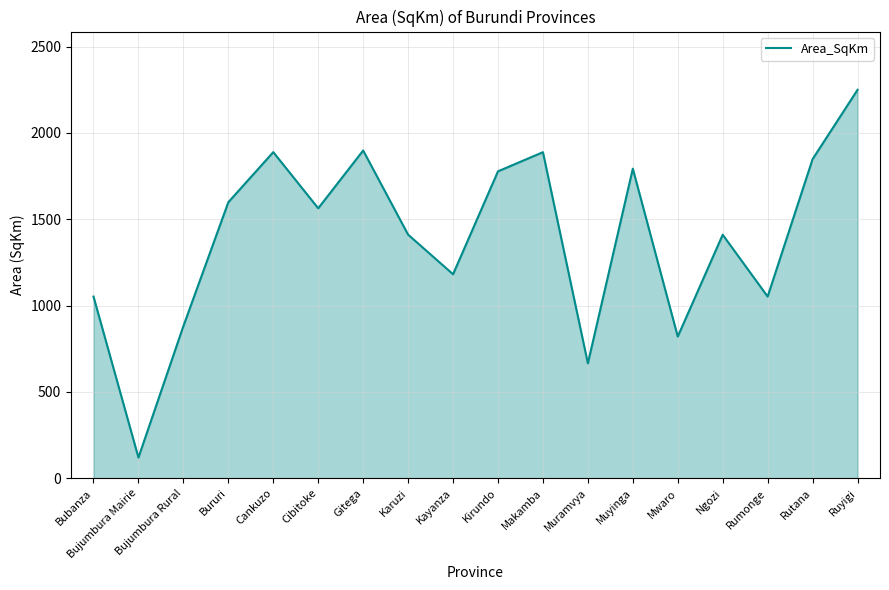

What is the change in value from Cankuzo to Muramvya?

-1222.9